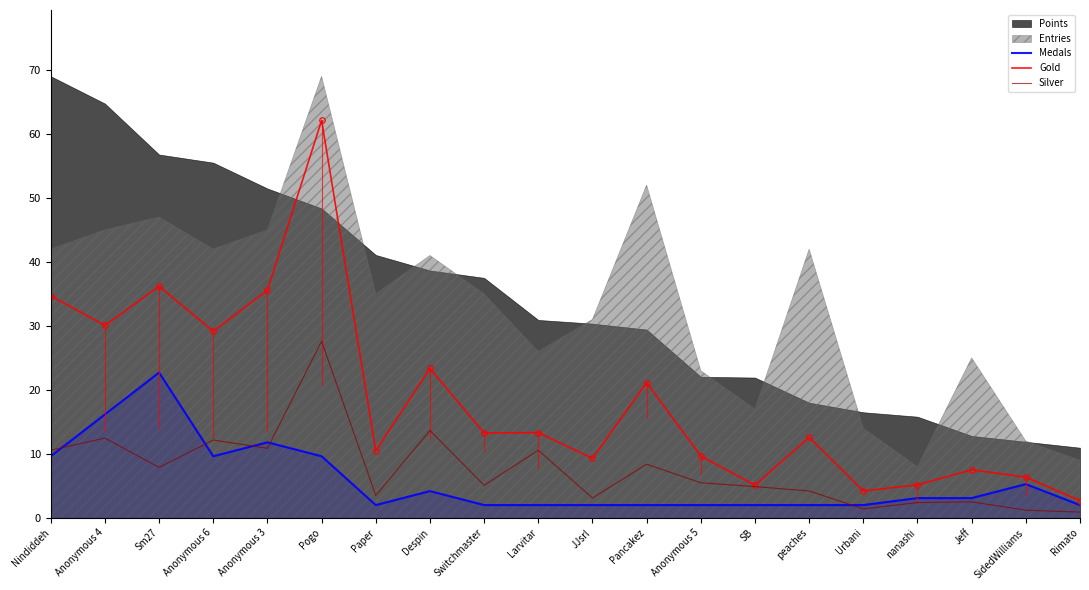

True or false: Medals has more than 1 interior local peaks.

True